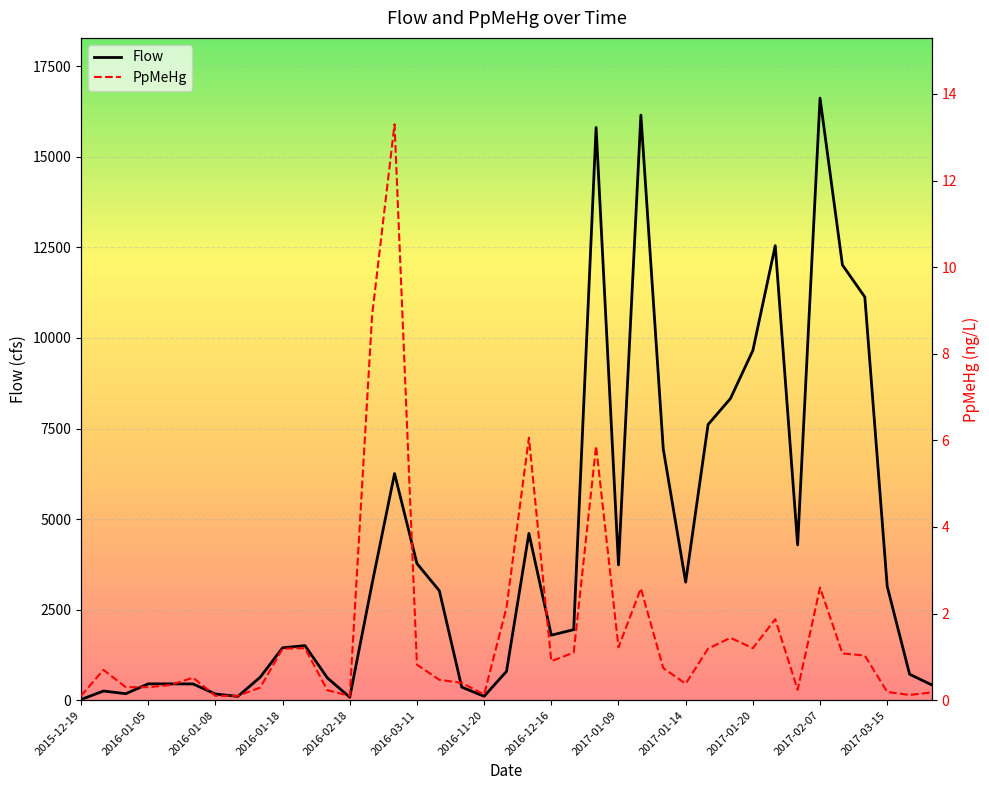

Does the chart display data point markers on the line(s)?

No